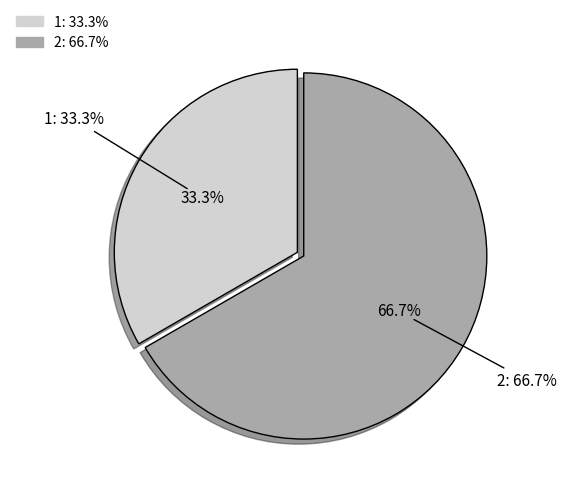

Is the sum of 2 and 1 greater than half?

Yes